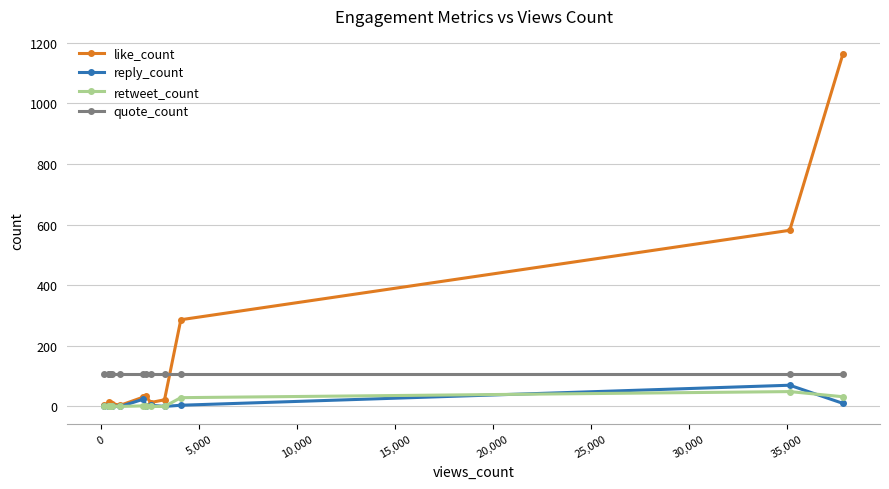

What is the minimum value for like_count?

4